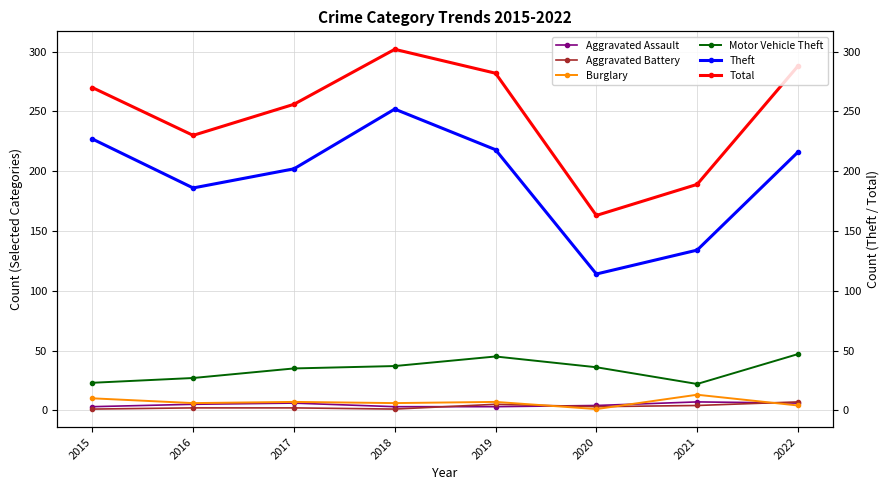

Is it true that Theft equals 387 at 2019?

False